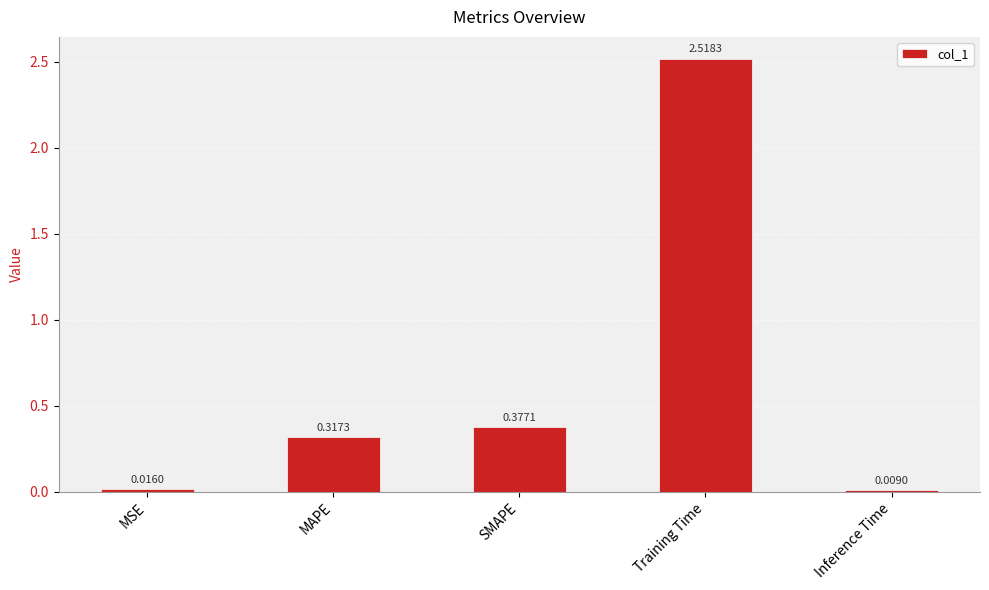

What is the average value?

0.6